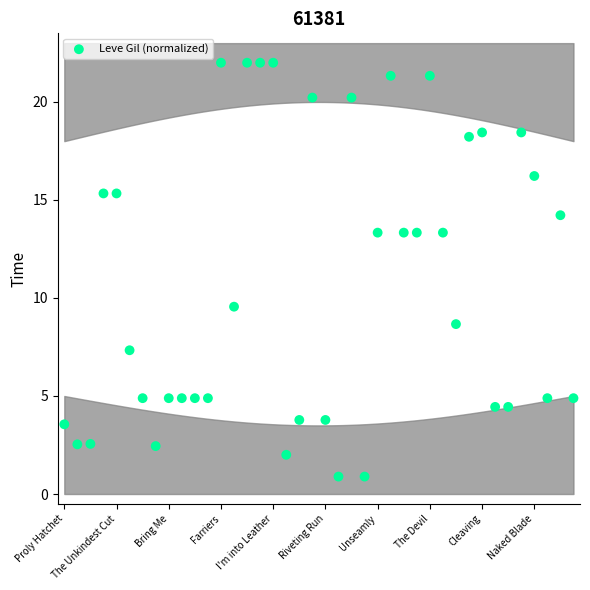

What is the range of Y values (max minus min)?

21.1